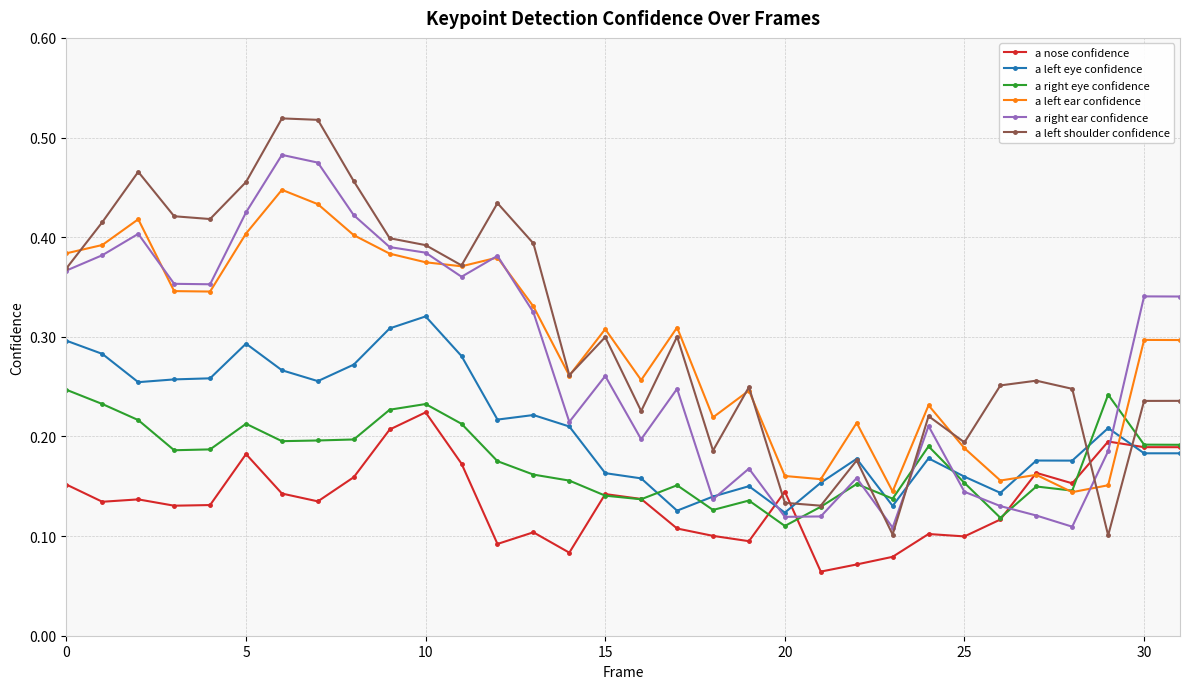

At how many categories does at least one series exceed 0?

32